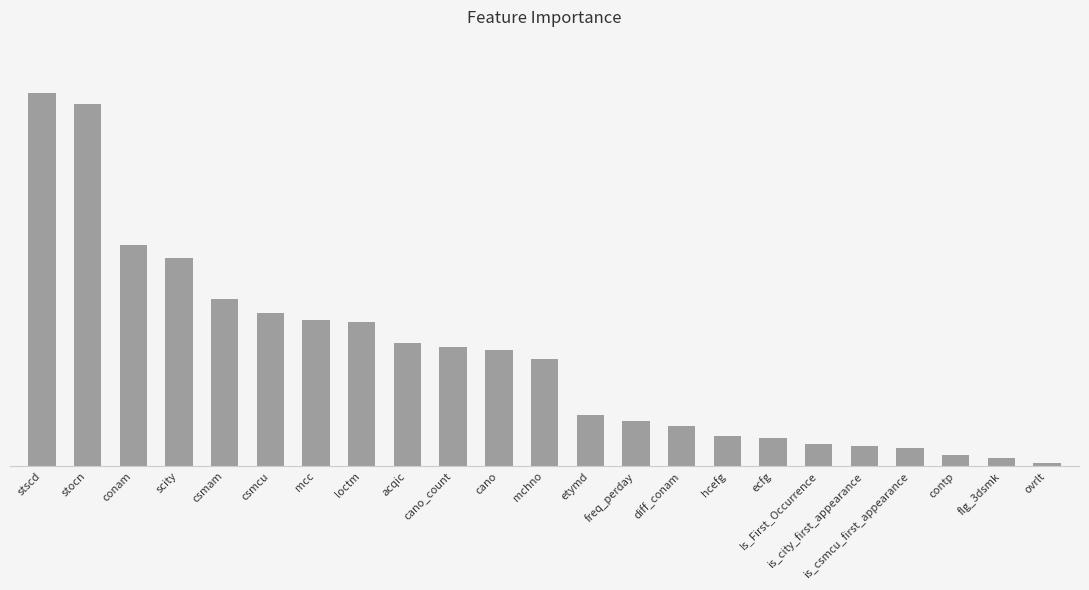

Reading left to right, extract all data points from this chart.

0.1	0.1	0.1	0.1	0.1	0.1	0.1	0.1	0.0	0.0	0.0	0.0	0.0	0.0	0.0	0.0	0.0	0.0	0.0	0.0	0.0	0.0	0.0